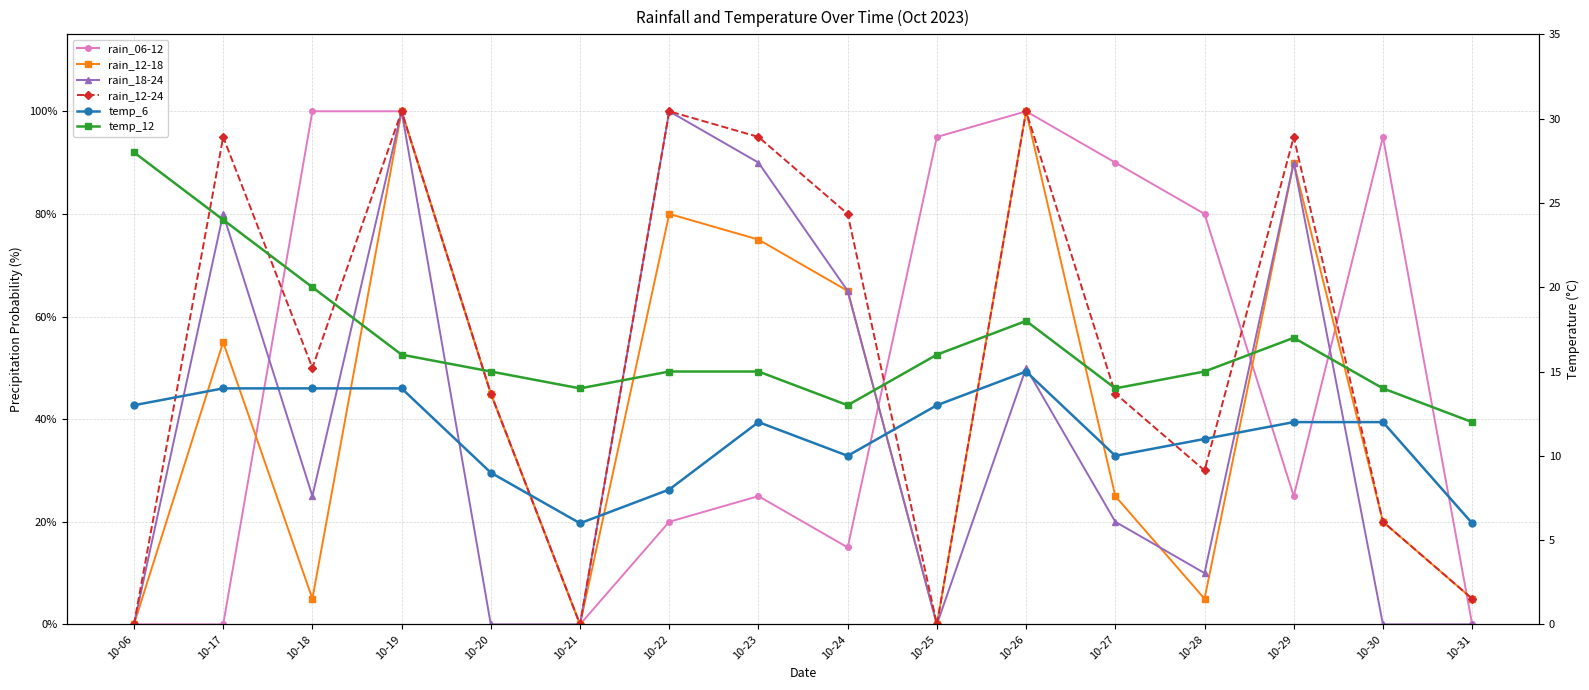

Where does the rain_18-24 series first go above 25?

10-17